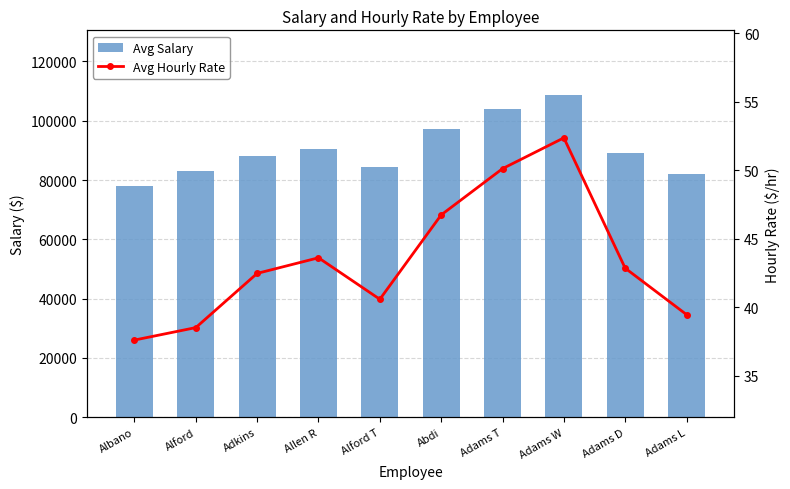

Is it true that Avg Hourly Rate equals 39.5 at Adams L?

True